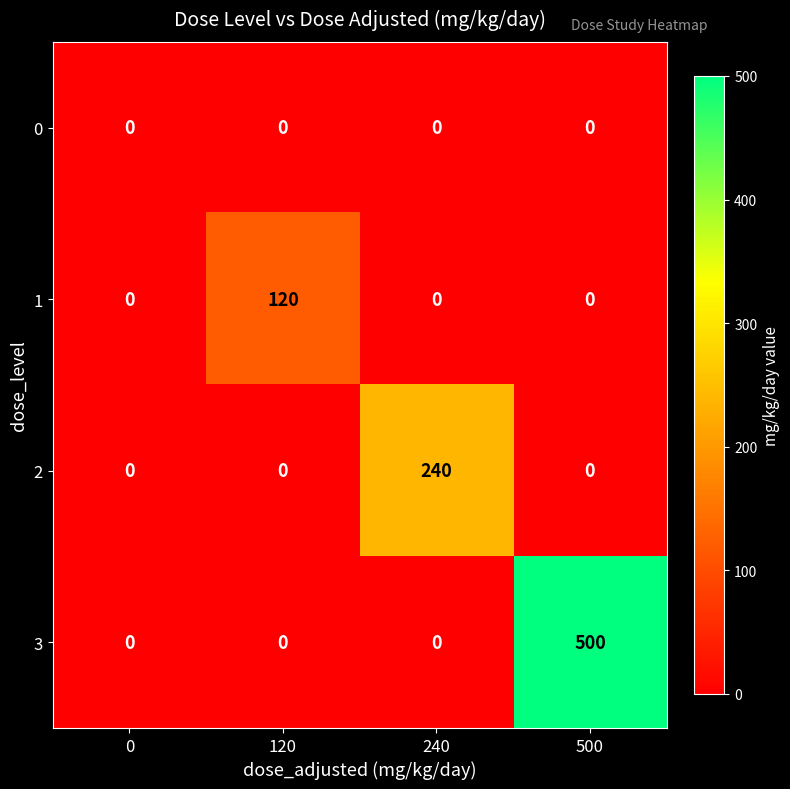

What is the maximum value for 2?

240